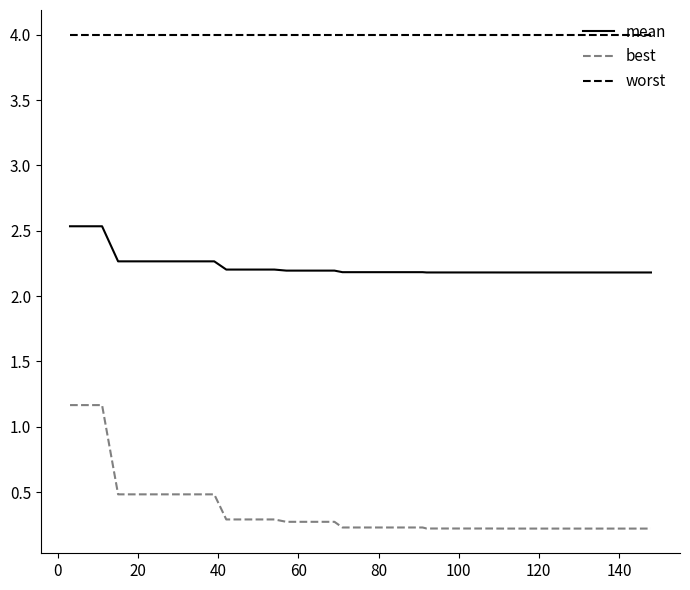

At how many categories does at least one series exceed 3?

40